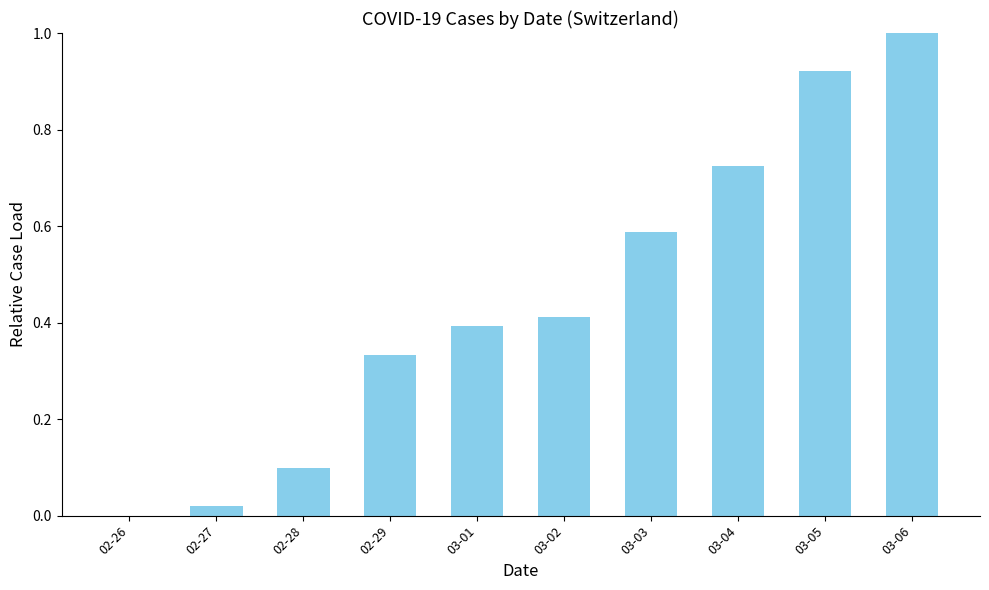

What is the sum of the values at 03-05 and 02-29?

1.3